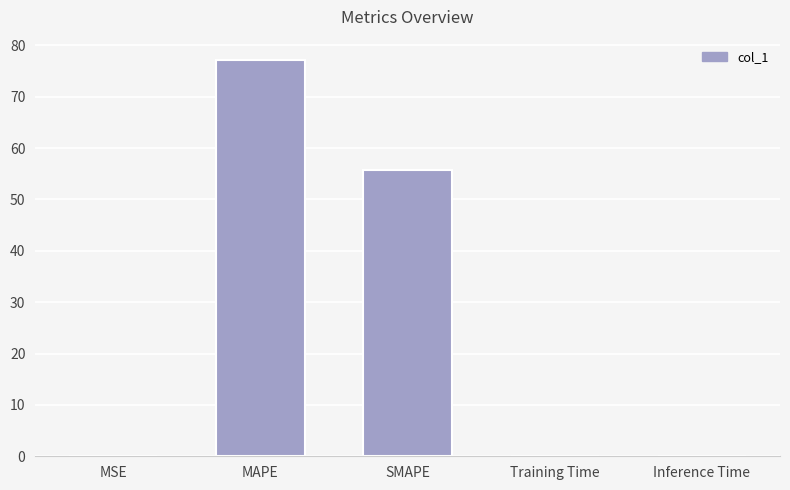

Between Inference Time and MAPE, which is larger?

MAPE